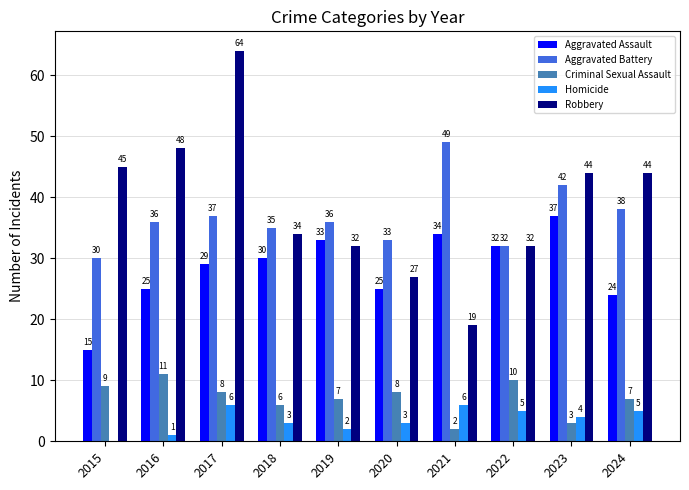

What is the average value of the Homicide series?

4